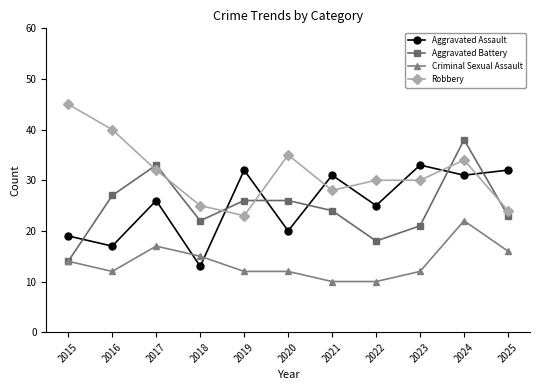

Does the chart have visible grid lines?

No